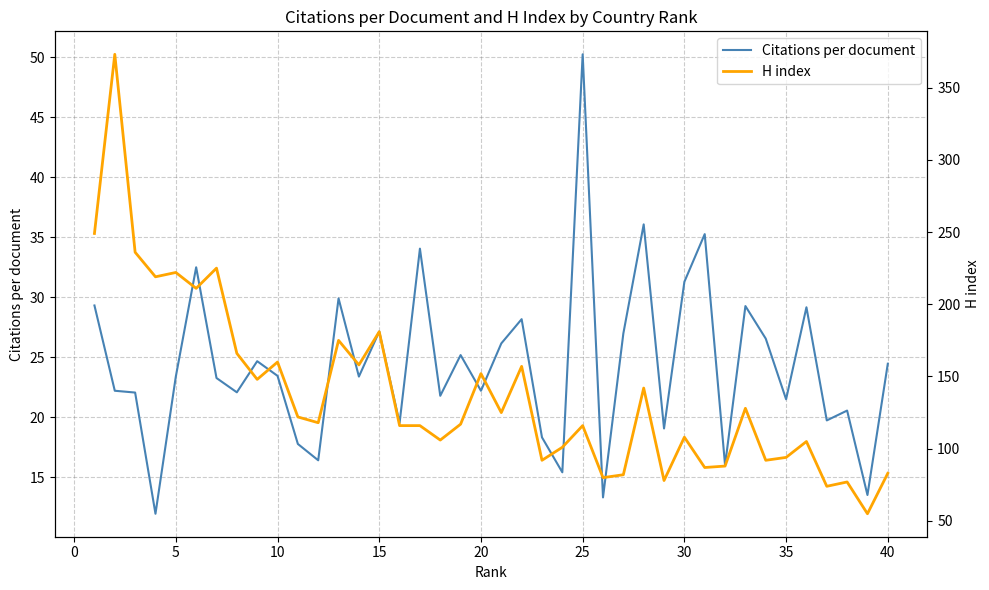

Does the chart have visible grid lines?

Yes